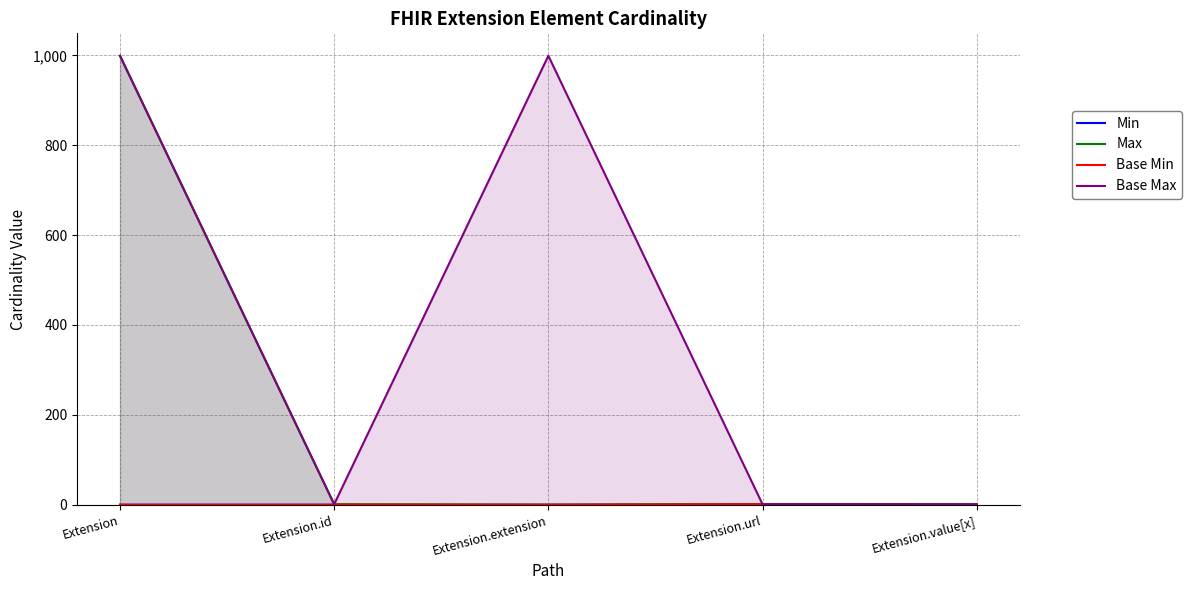

Reading right to left, extract all data points from this chart.

Min: 0	1	0	0	0
Max: 1	1	0	1	999
Base Min: 0	1	0	0	0
Base Max: 1	1	999	1	999